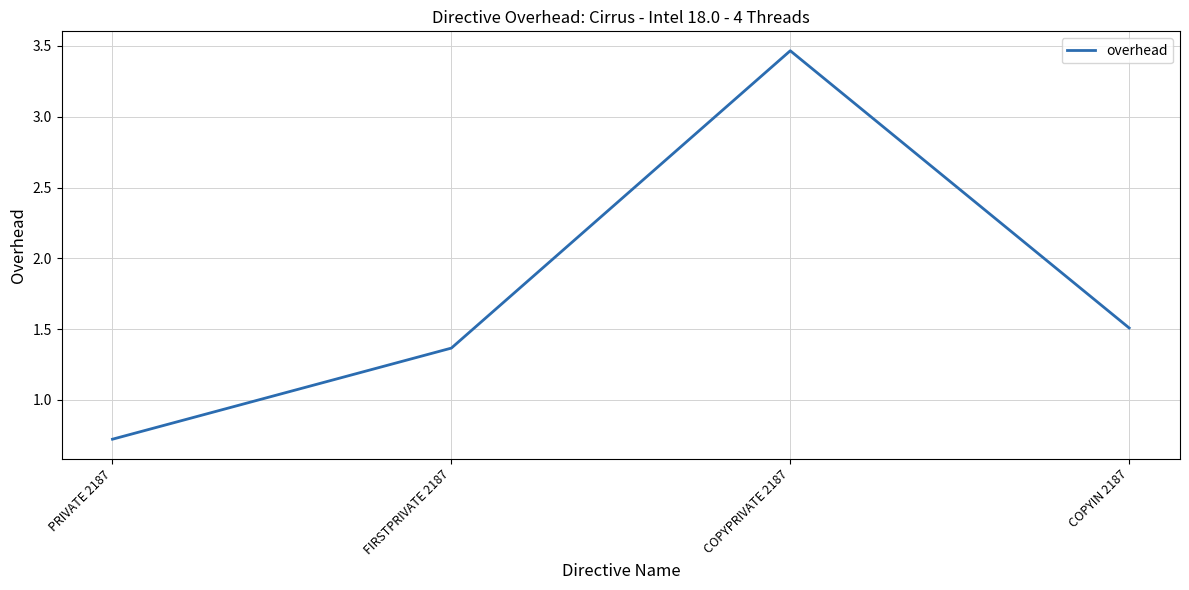

Is this an area chart (filled region under the line)?

No